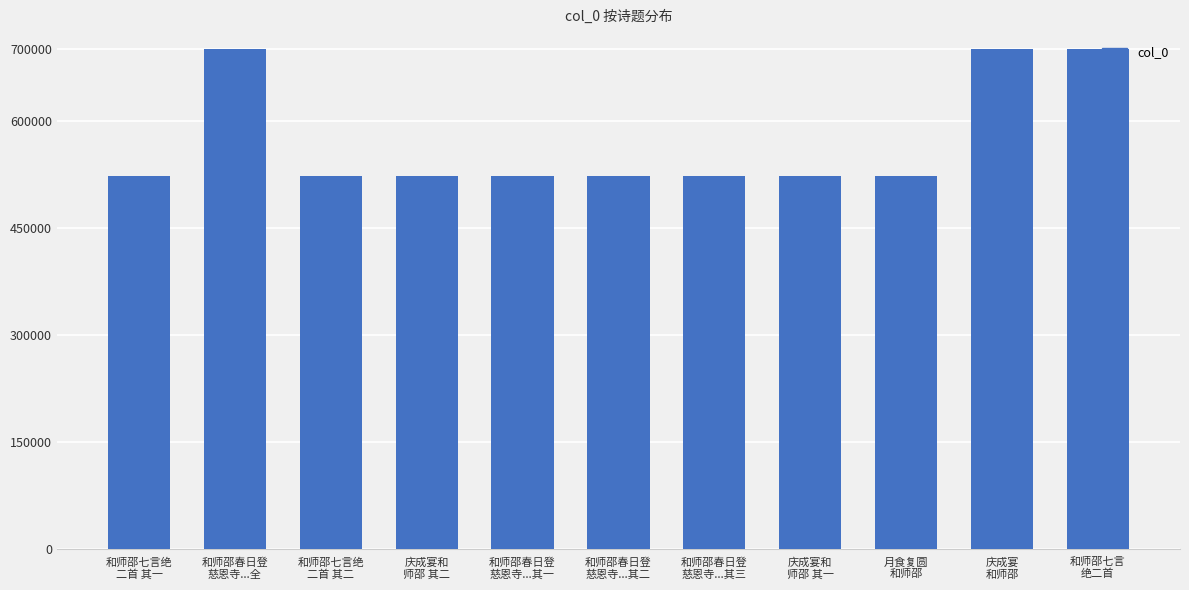

What is the difference between the maximum and minimum values?

178300